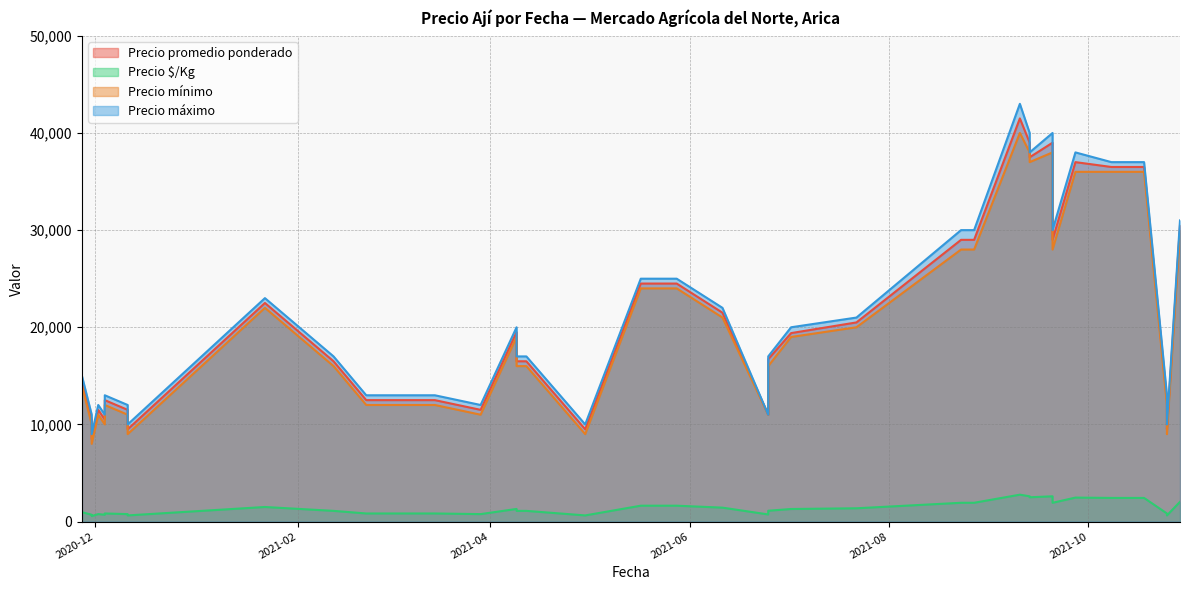

What is the difference between the Precio máximo values at 2020-12-04 and 2021-06-25?

4000